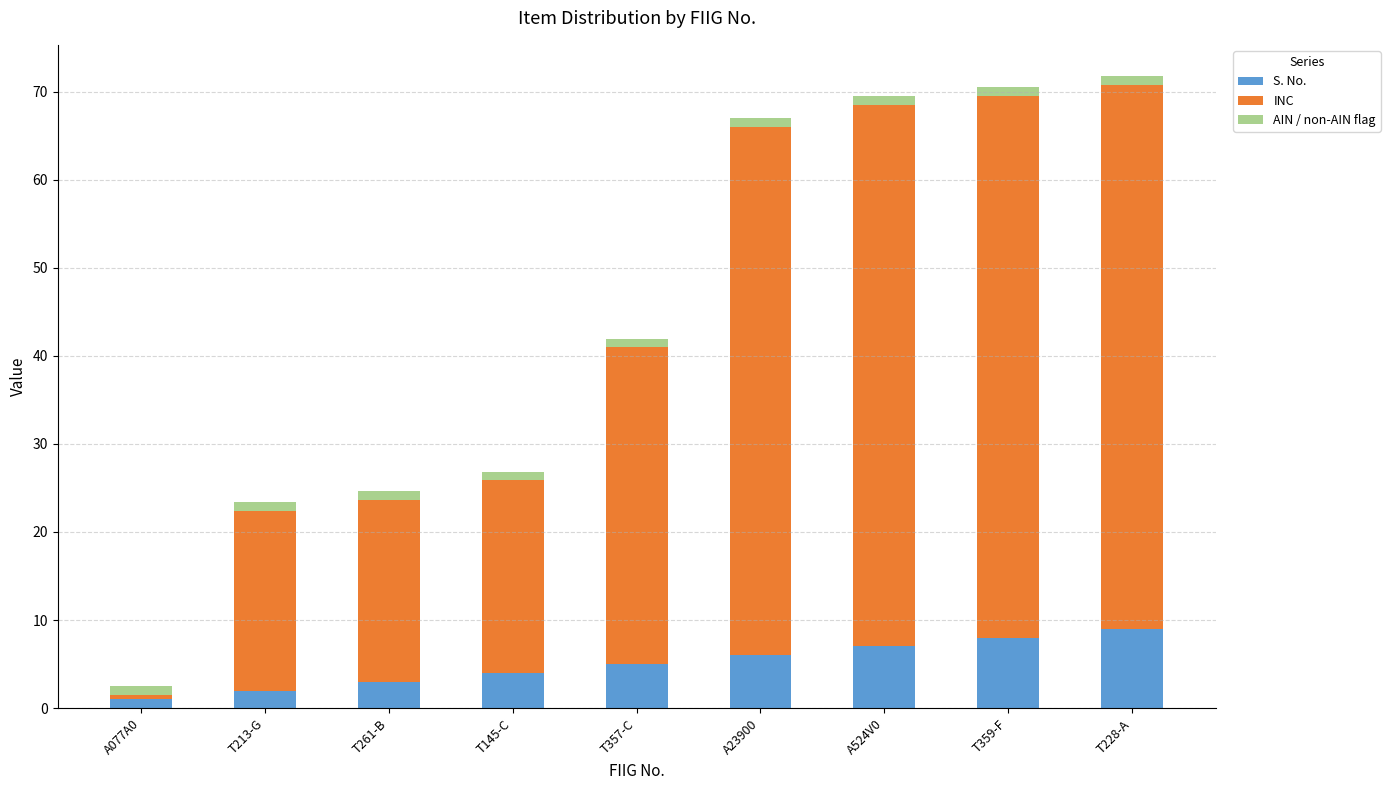

What is the maximum value for S. No.?

9.0